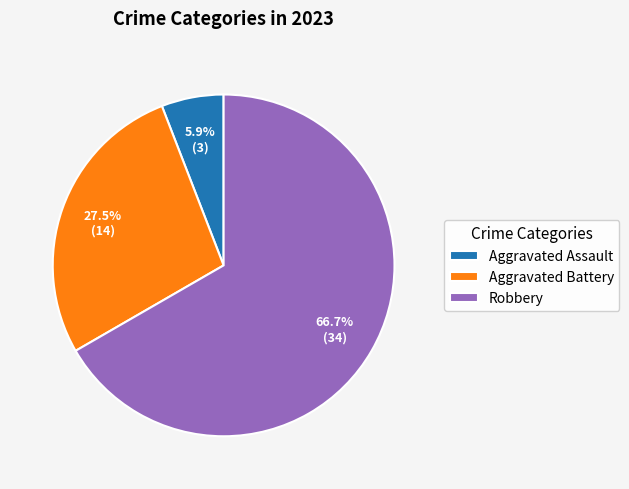

Rank the categories by value from highest to lowest.

Robbery, Aggravated Battery, Aggravated Assault